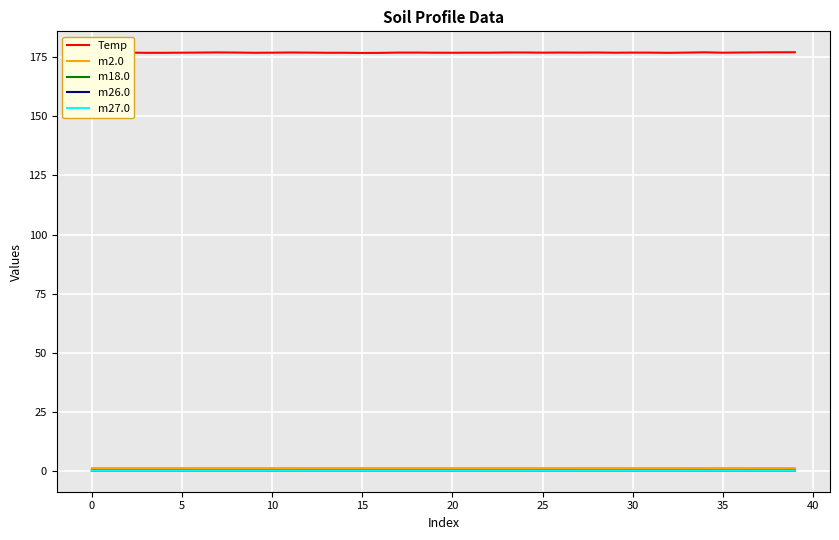

Does the chart display data point markers on the line(s)?

No